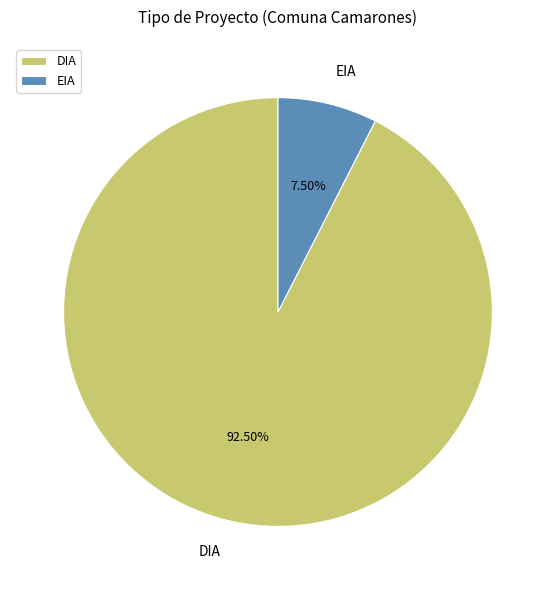

How many slices are in this pie chart?

2